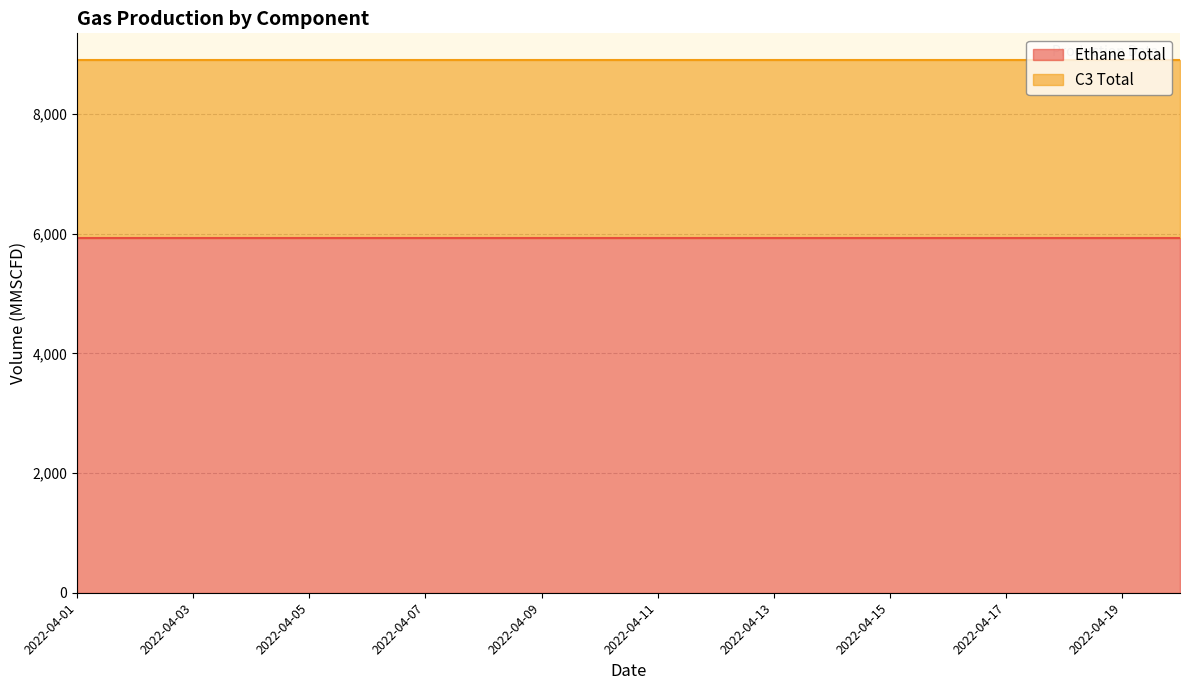

What is the total value across all series at 2022-04-17?

8901.3